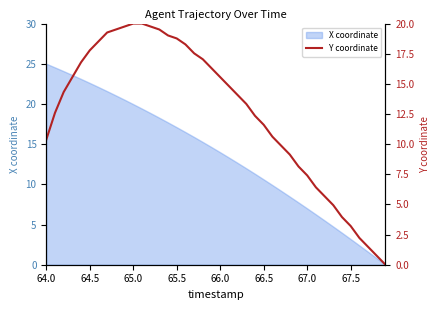

How many positive values are there?

39